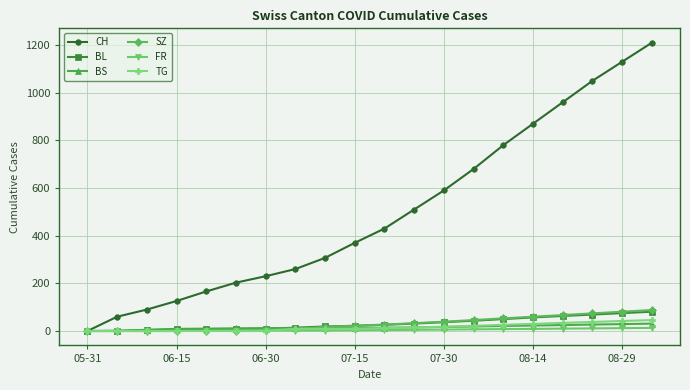

Which series has the largest range (max minus min)?

CH